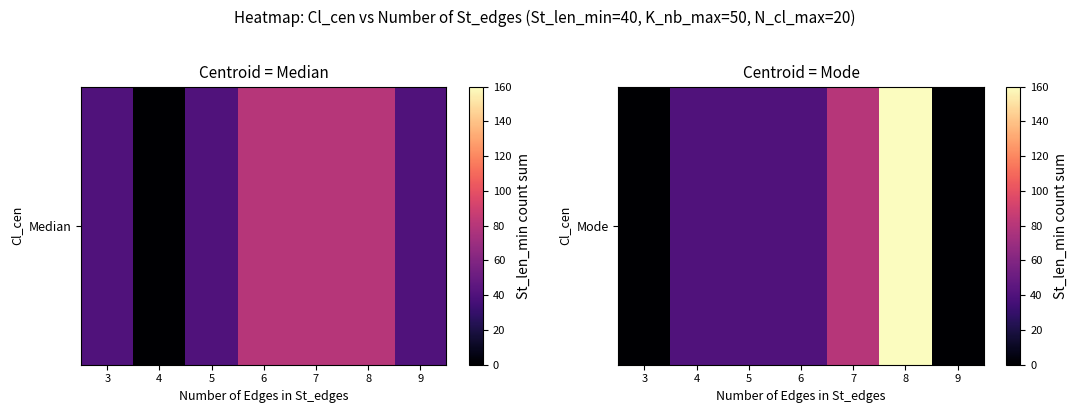

Is it true that the value at 5 is 11?

False